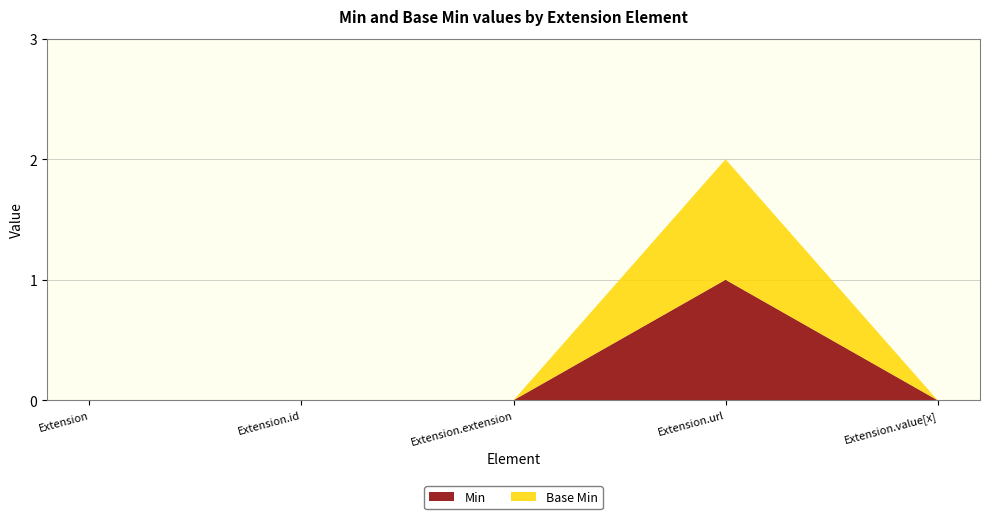

Reading left to right, what are all the values shown in this chart?

Min: 0	0	0	1	0
Base Min: 0	0	0	1	0